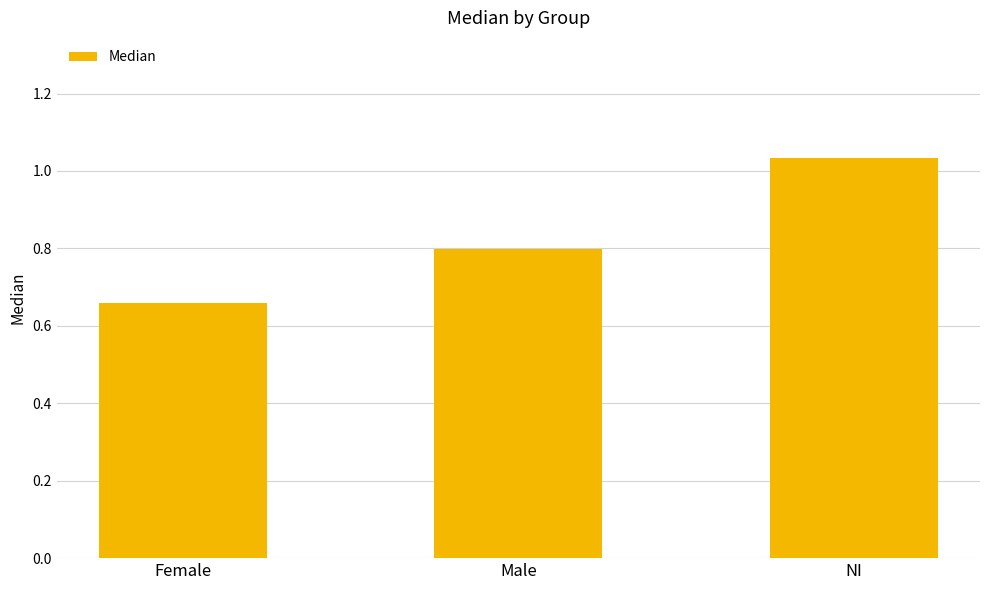

Which label corresponds to the largest value in the chart?

NI